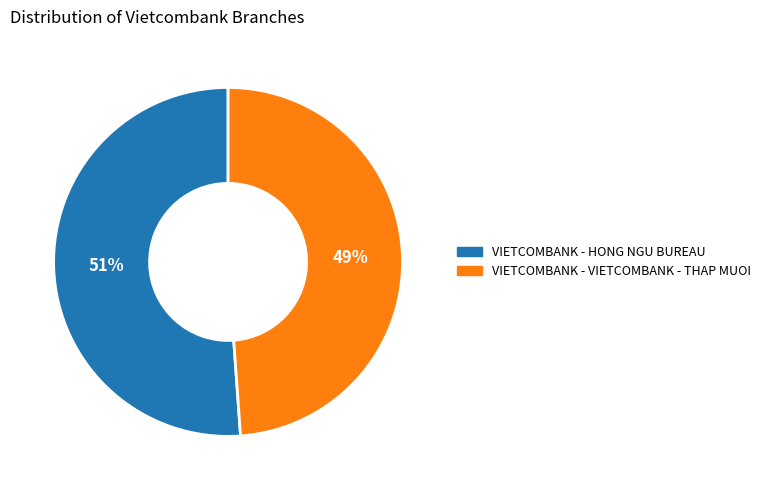

Does any single category account for the majority?

Yes